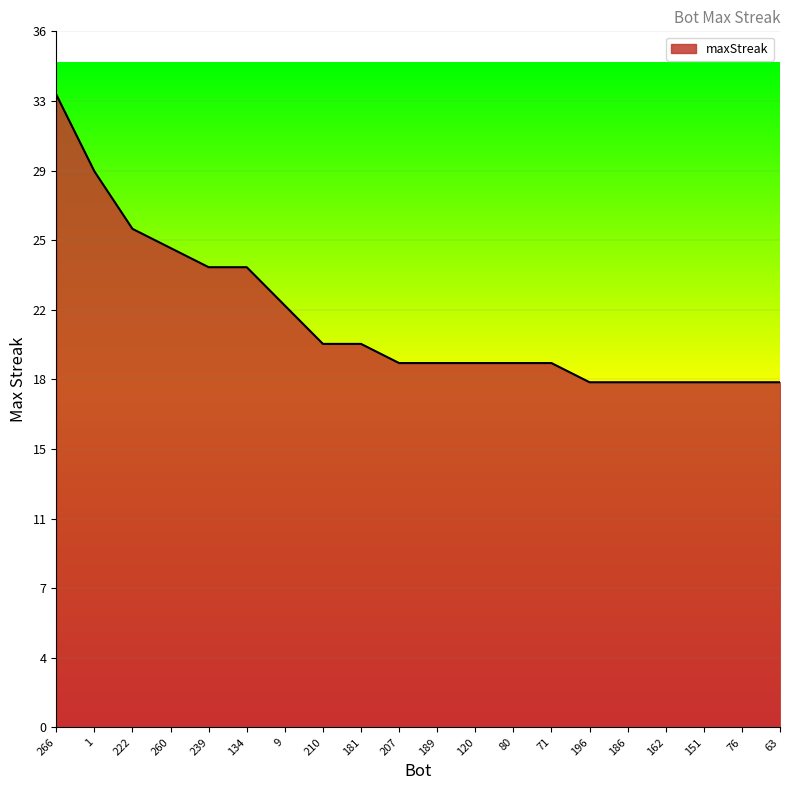

What is the change in value from 1 to 71?

-10